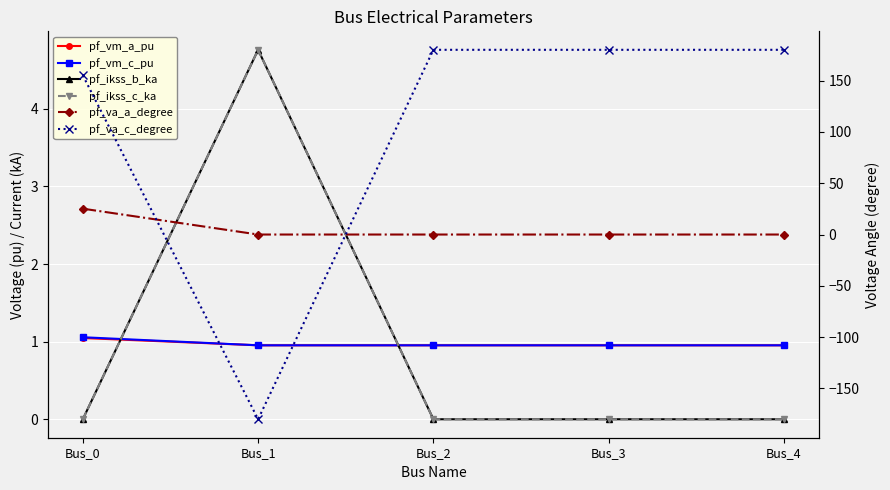

How many data points does each series have?

5